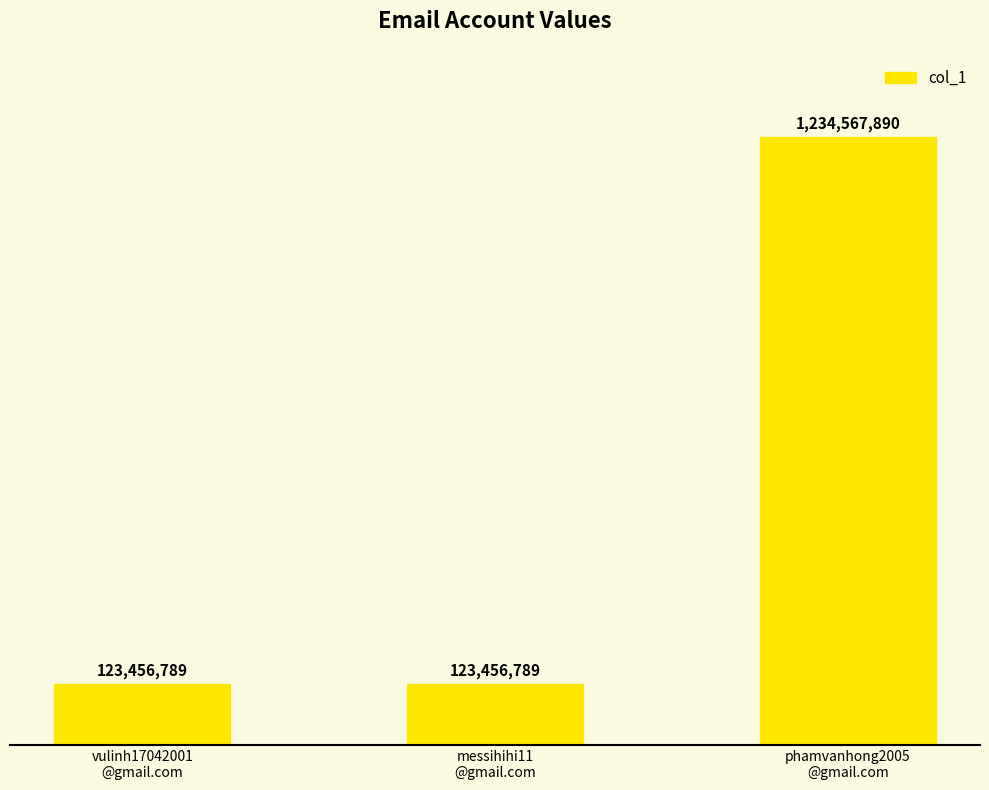

What is the ratio of the value at messihihi11
@gmail.com to the value at phamvanhong2005
@gmail.com?

0.1